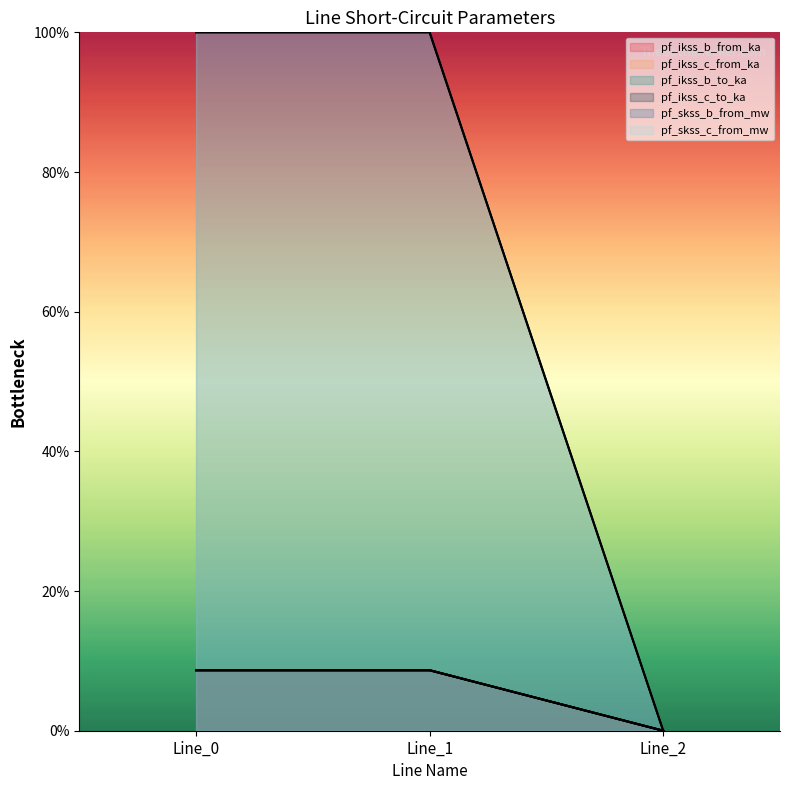

Which series has the widest spread of values?

pf_skss_b_from_mw